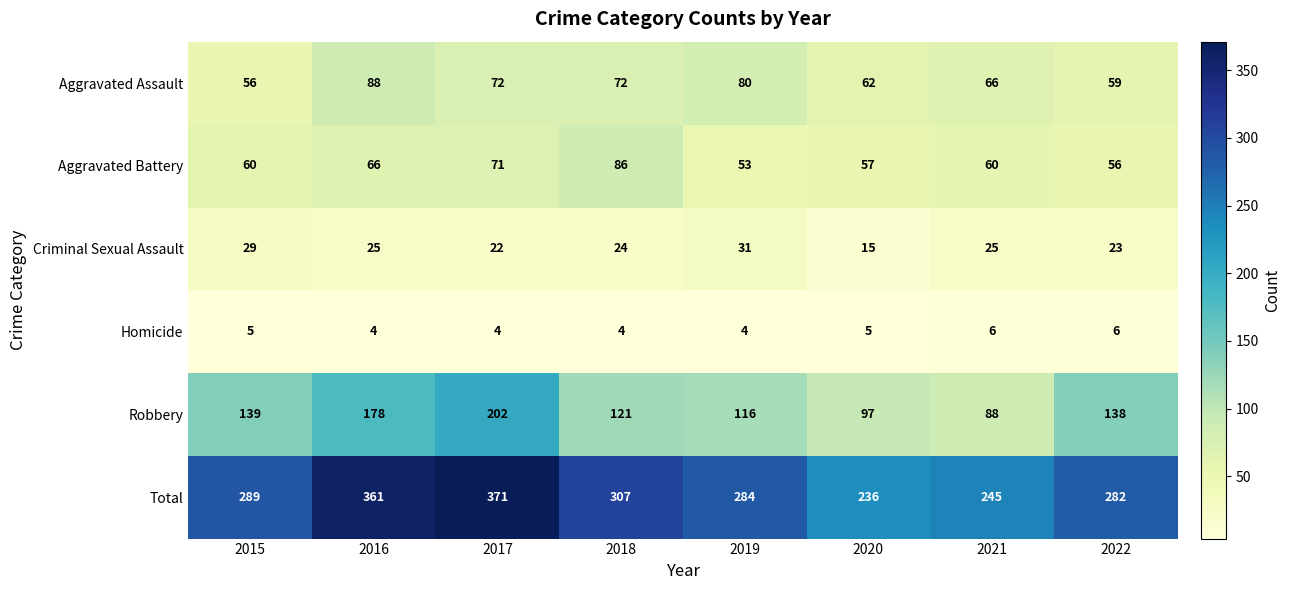

How many categories are shown in the chart?

8